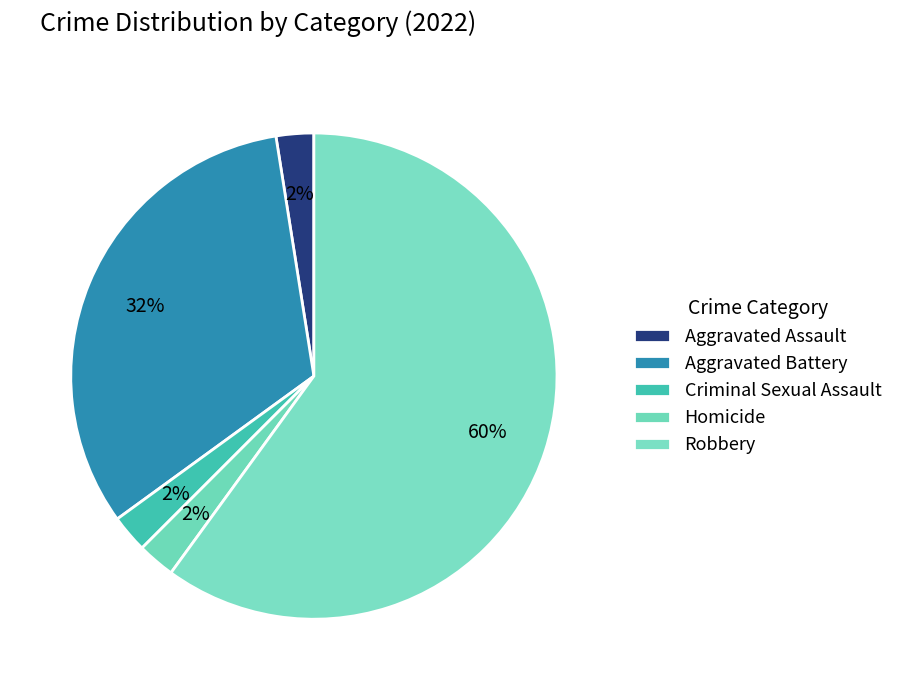

What is the ratio of the value at Homicide to the value at Aggravated Assault?

1.0